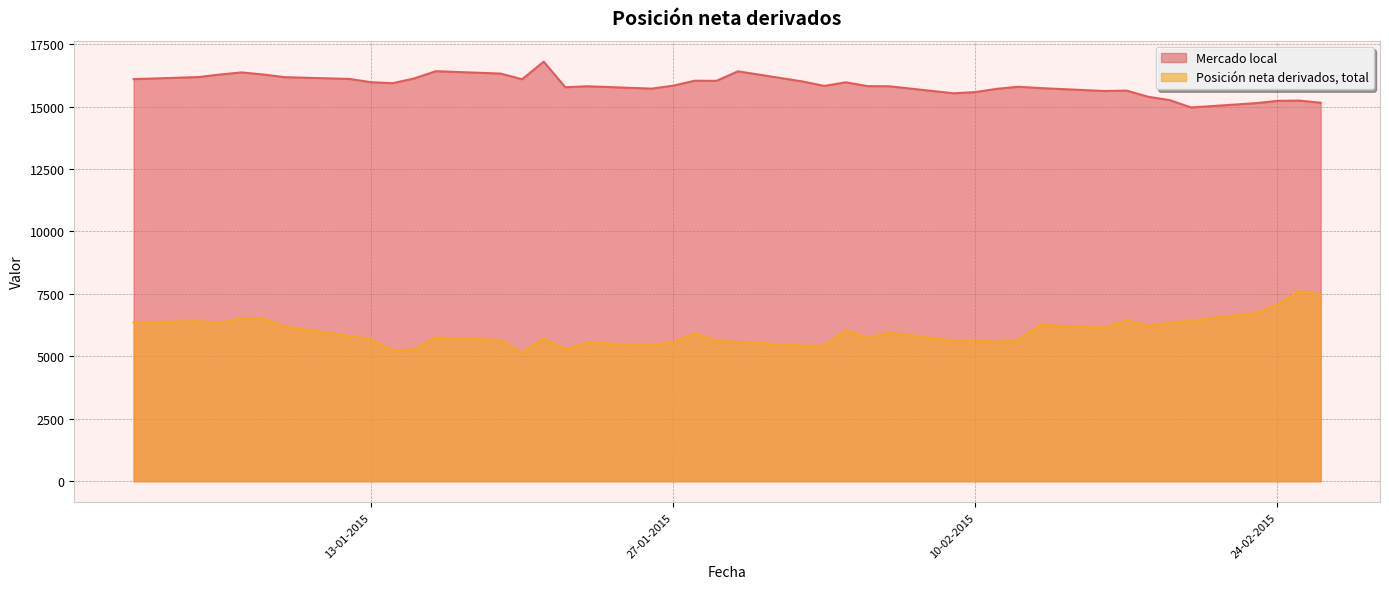

List the series in order of their peak value, lowest first.

Posición neta derivados, total, Mercado local